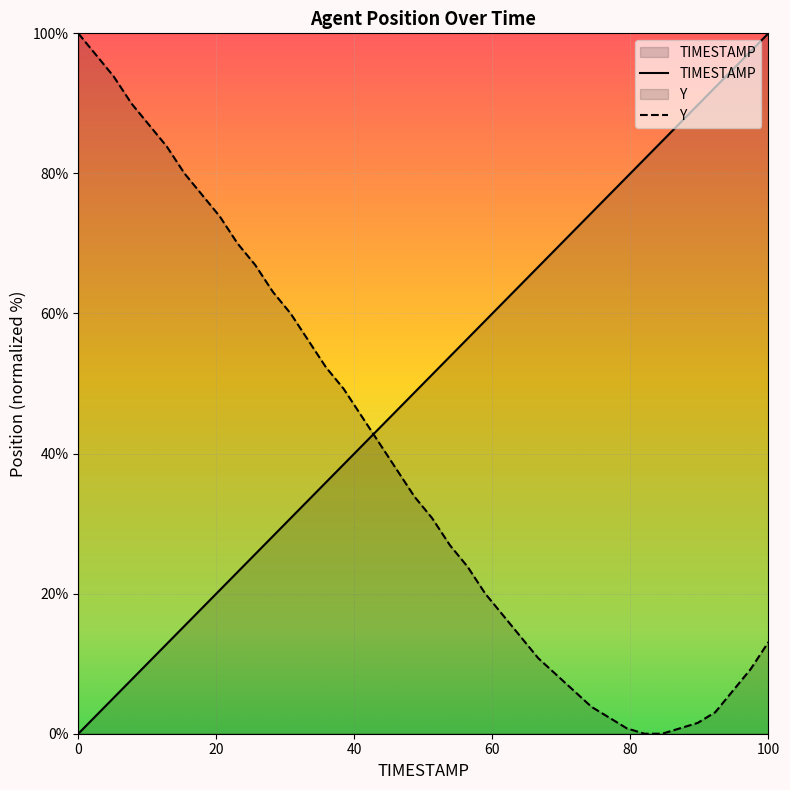

True or false: TIMESTAMP has more than 2 points higher than both neighbors.

False